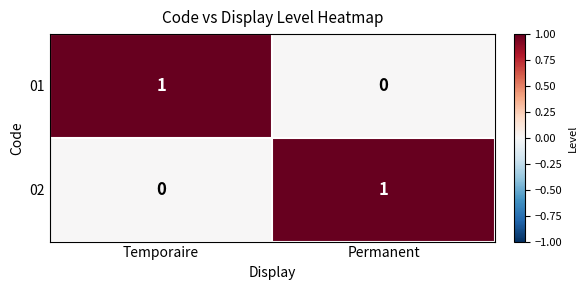

At which label does 02 reach its peak?

Permanent